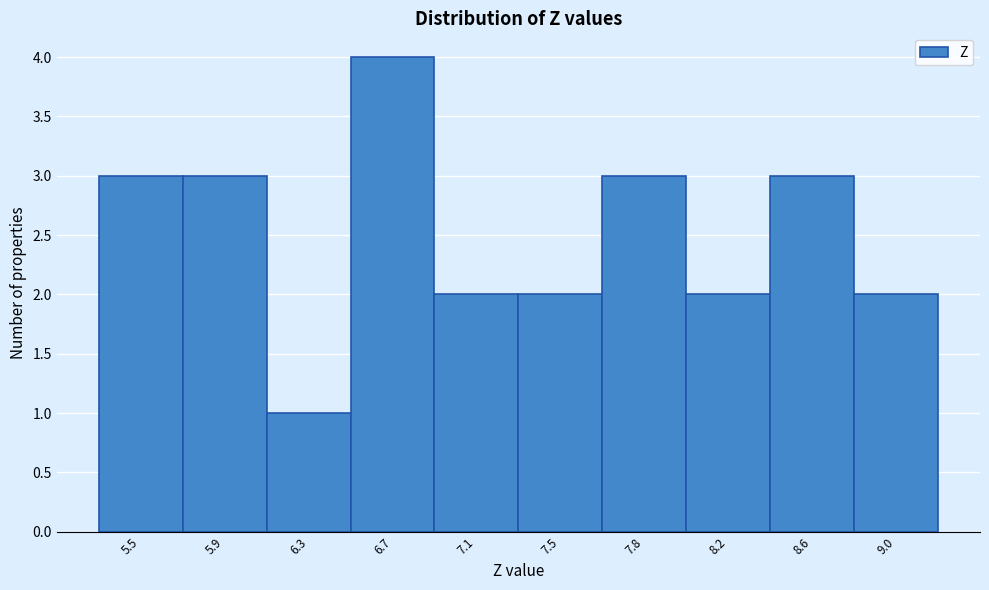

Reading left to right, list all the values displayed in this chart.

3	3	1	4	2	2	3	2	3	2